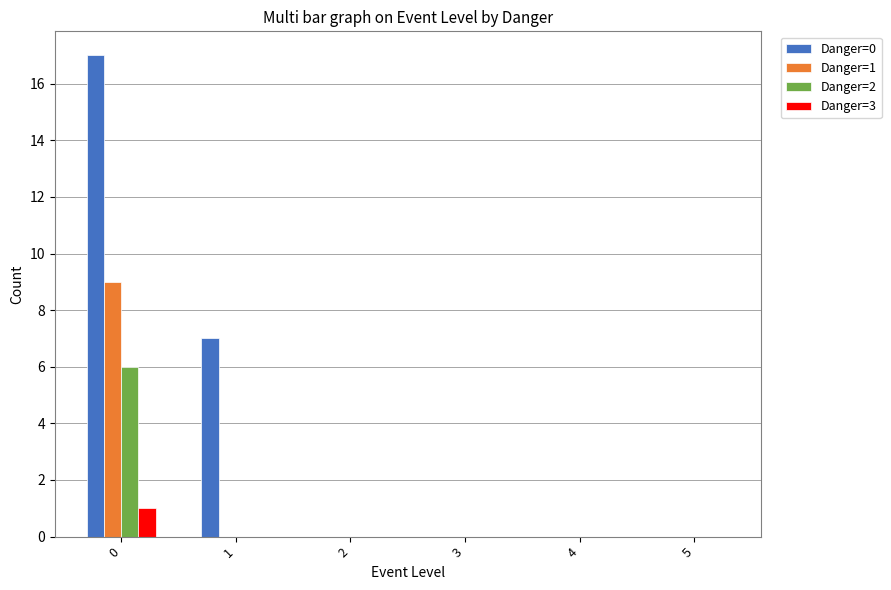

Which series has the largest total across all categories?

Danger=0